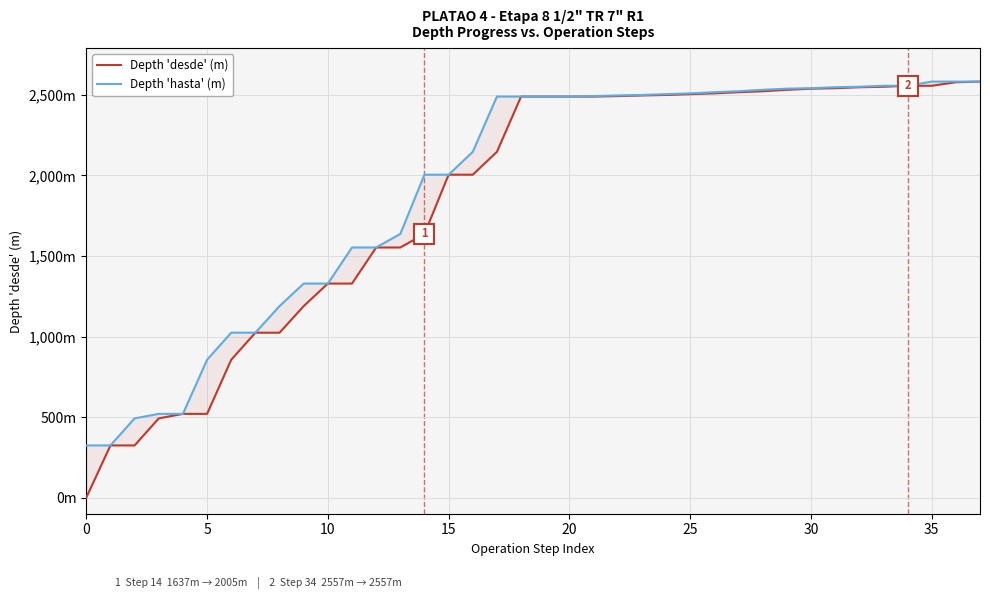

True or false: Depth 'desde' (m) has a value of 2548 at 32.

True